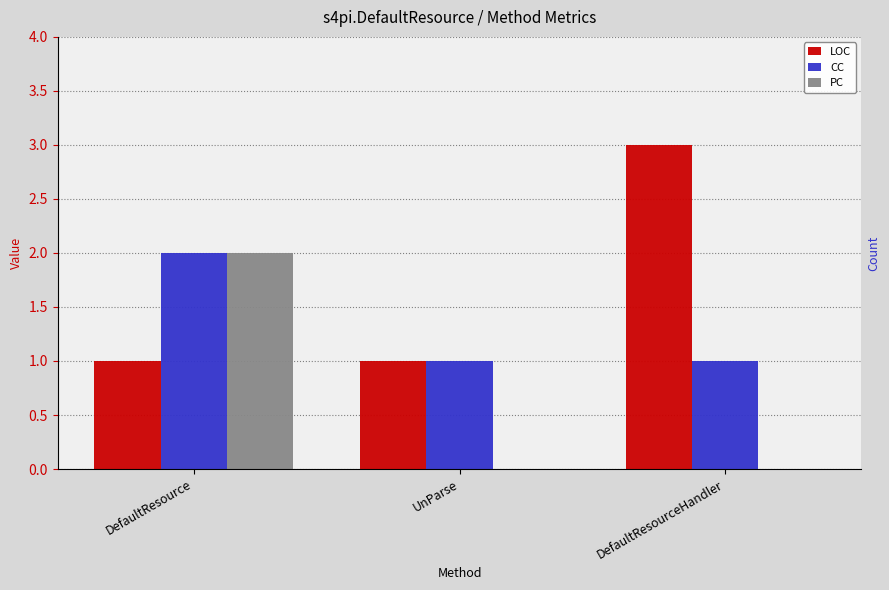

List the series in order of their overall mean, highest first.

LOC, CC, PC